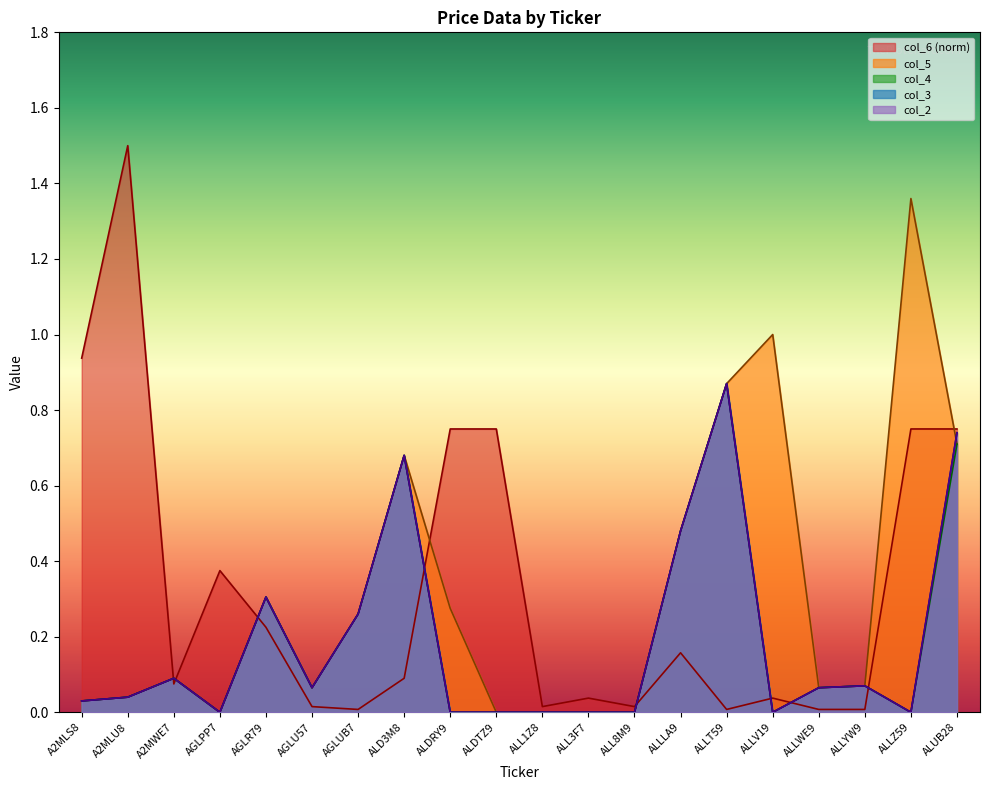

What position from the left is ALDTZ9?

10